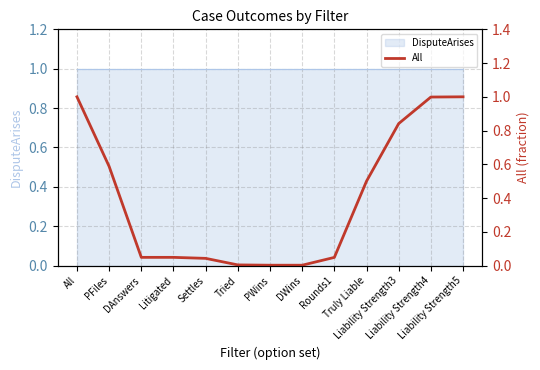

Is it true that the value at Truly Liable is 0.5?

True